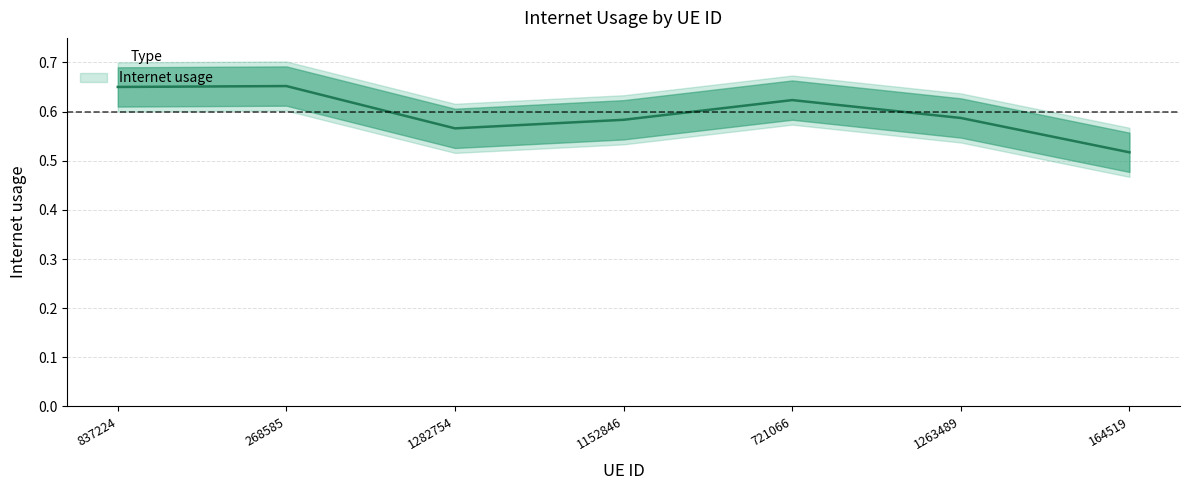

Reading left to right, list all the values displayed in this chart.

0.7	0.7	0.6	0.6	0.6	0.6	0.5